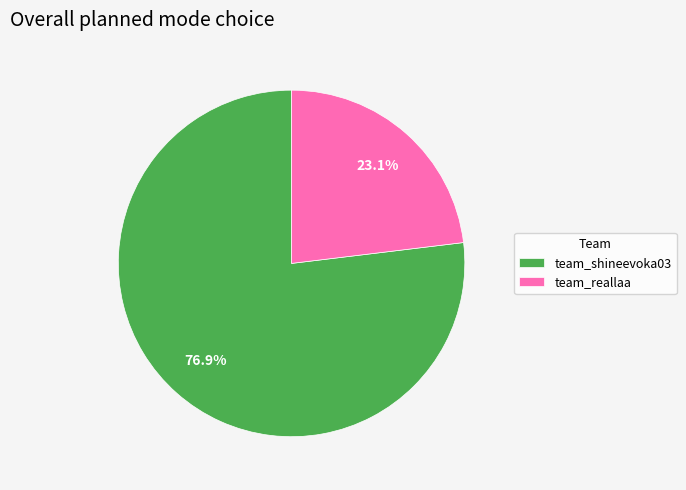

Which slice is the smallest?

team_reallaa